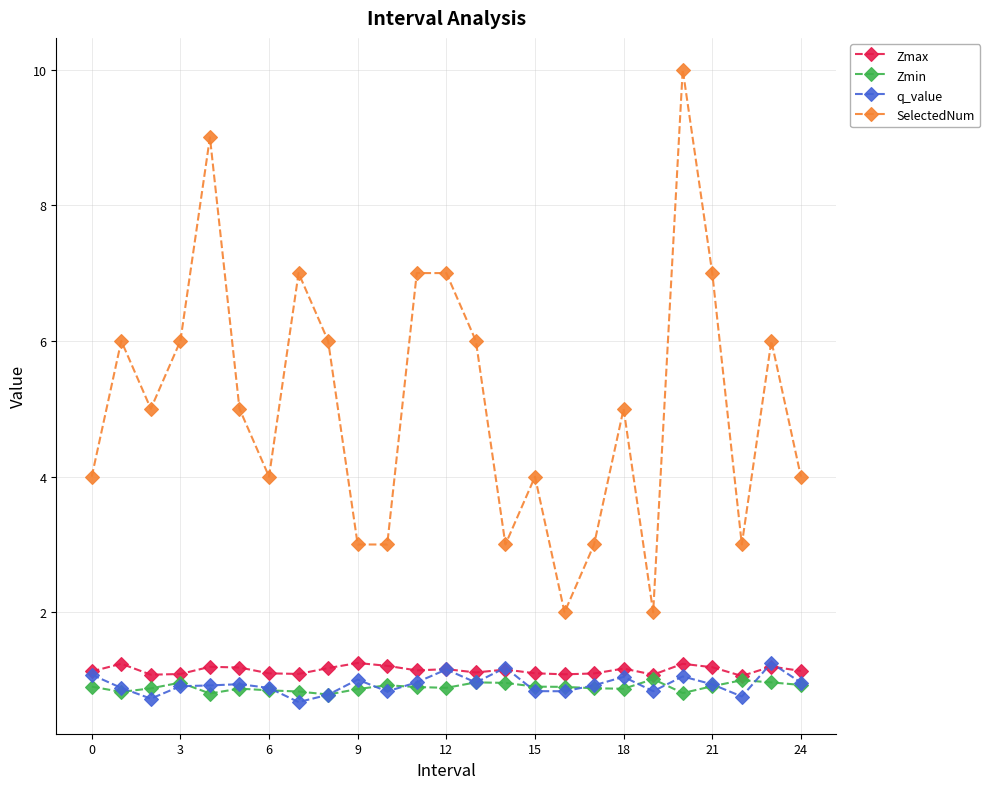

What is the highest value of the SelectedNum series?

10.0